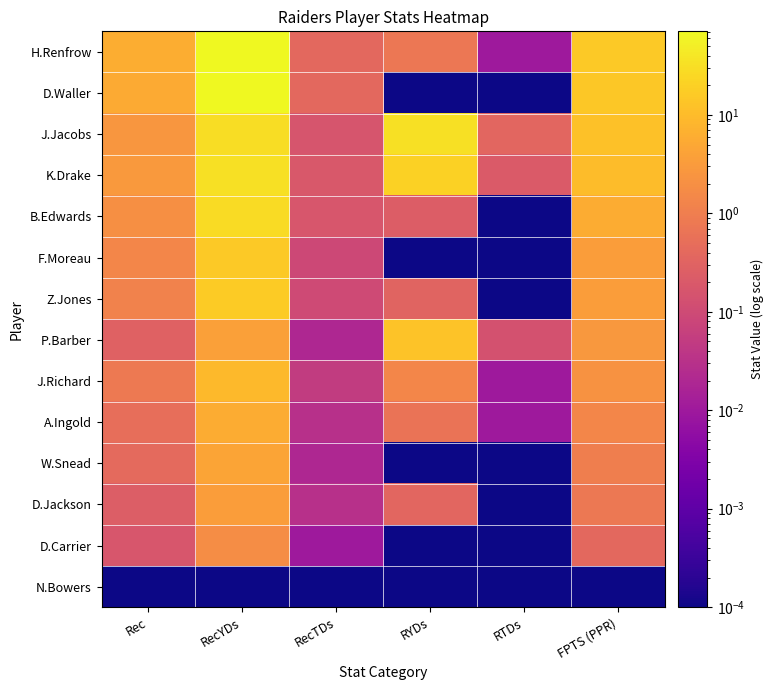

List the series in order of their peak value, lowest first.

N.Bowers, D.Carrier, D.Jackson, W.Snead, A.Ingold, J.Richard, P.Barber, F.Moreau, Z.Jones, B.Edwards, K.Drake, J.Jacobs, D.Waller, H.Renfrow